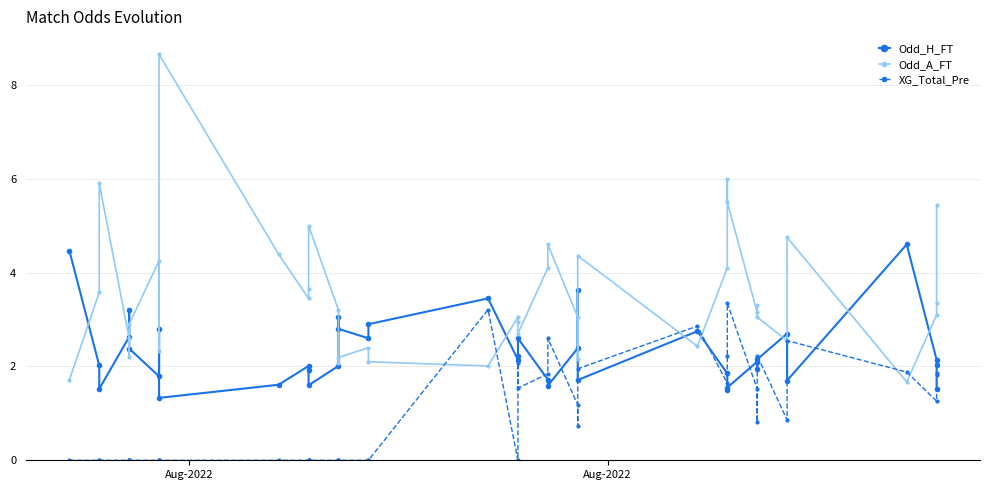

What is the sum of all Odd_H_FT values?

92.6